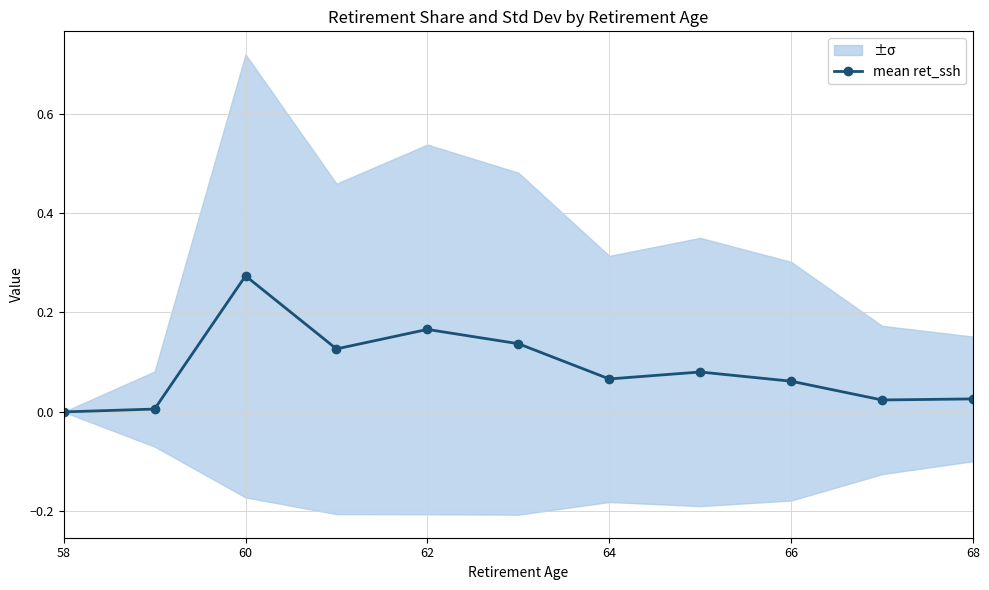

True or false: mean ret_ssh has a value of 0.2 at 58.

False